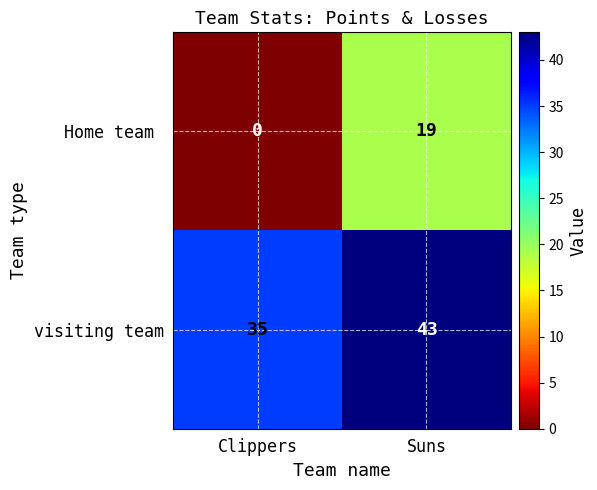

What is the difference between the highest and lowest values at Suns?

24